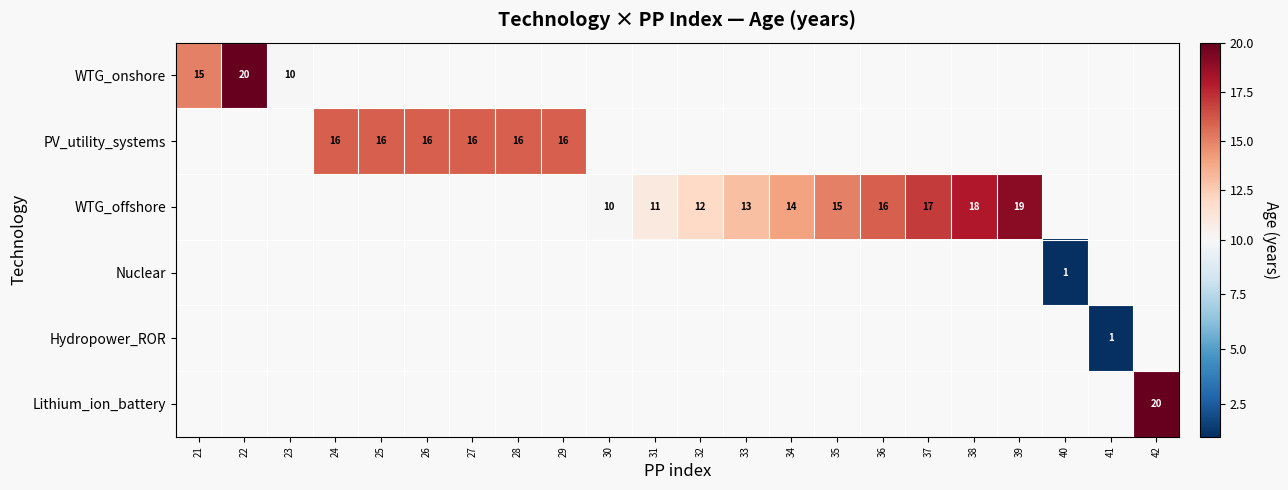

What is the maximum value shown in the chart?

20.0